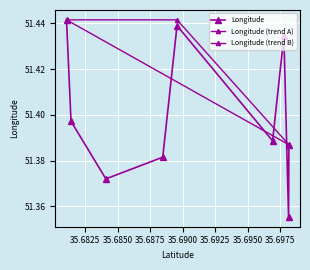

True or false: the data shows 51.4 at 35.69817434575777.

True